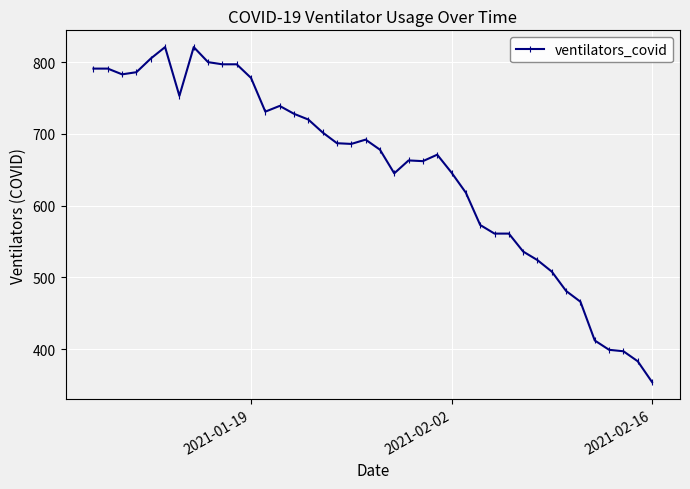

What is the value of the 19th point from the left?

686